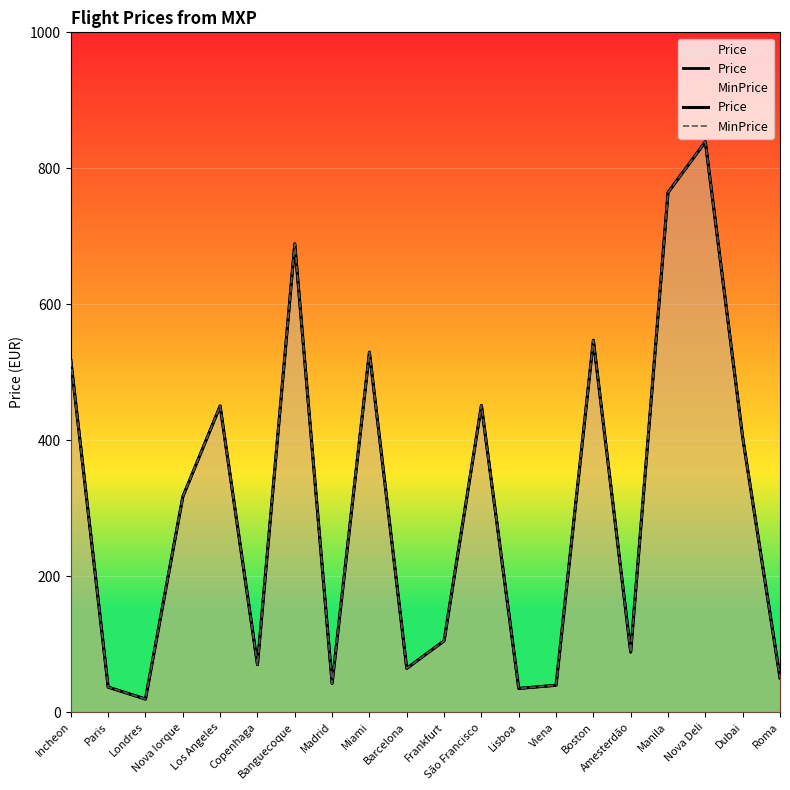

What is the label of the 14th point from the right?

Banguecoque